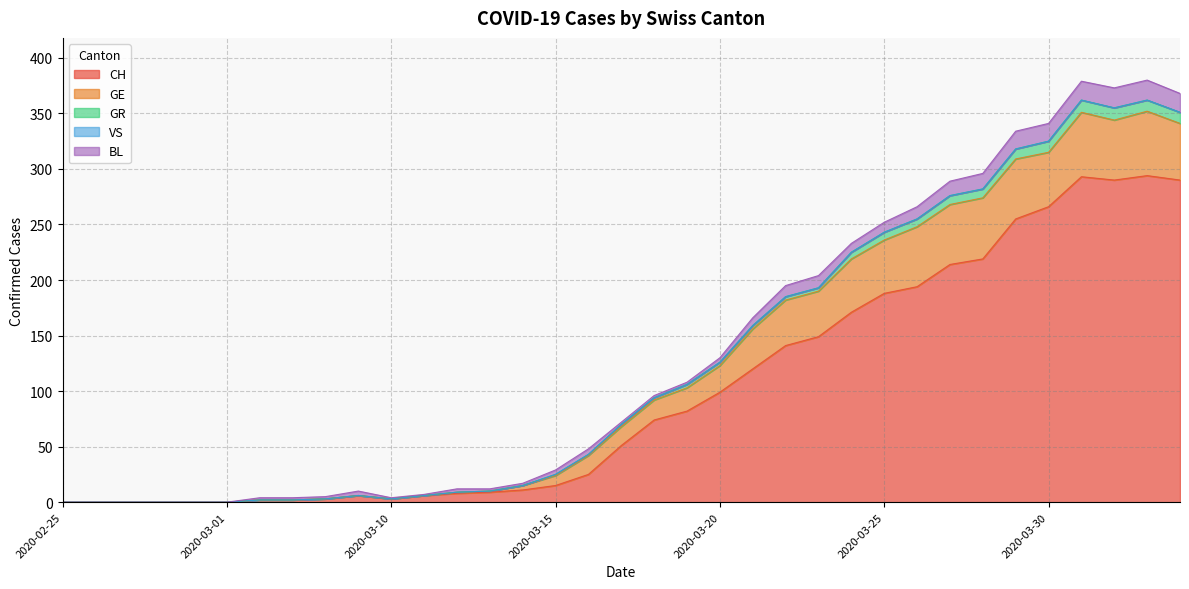

How many data points in GE are less than 17?

16